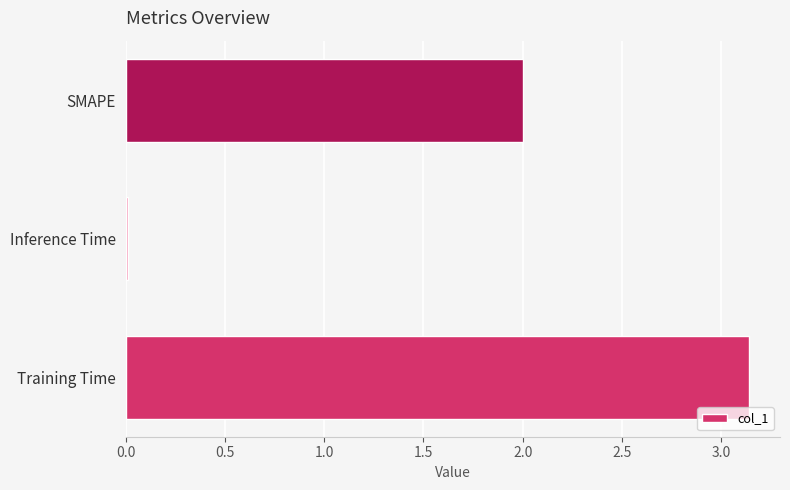

The value at Training Time is 2.1. True or false?

False